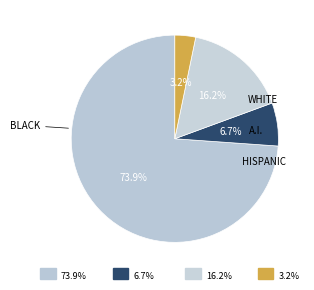

To the nearest percent, what is the average slice percentage?

25%